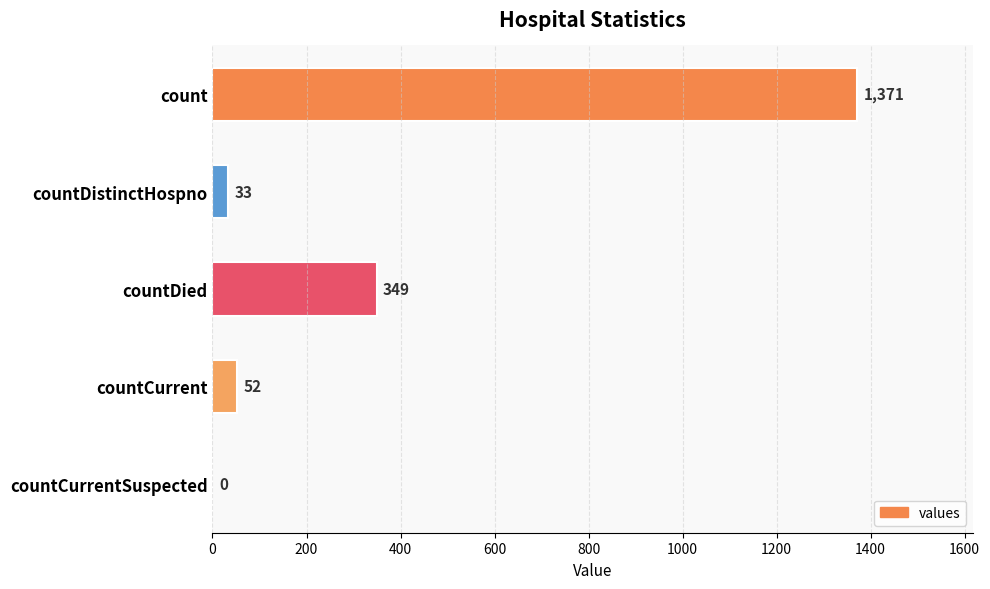

What is the sum of the values at countCurrent and countDied?

401